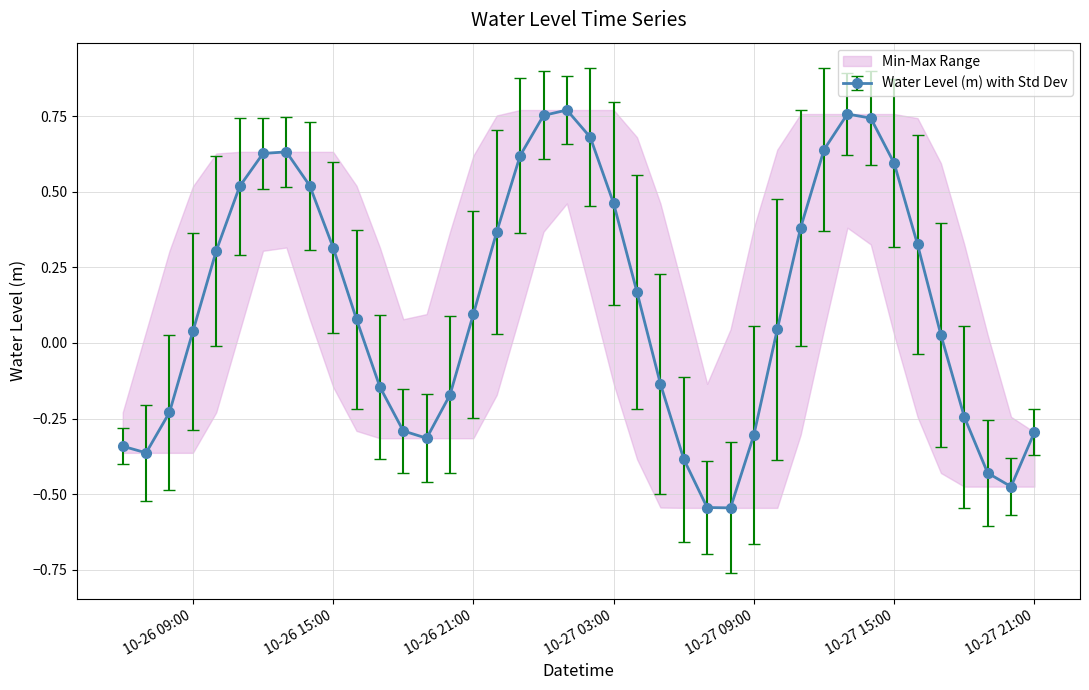

Between 2024-10-27 19:00:00 and 2024-10-26 20:00:00, which is larger?

2024-10-26 20:00:00